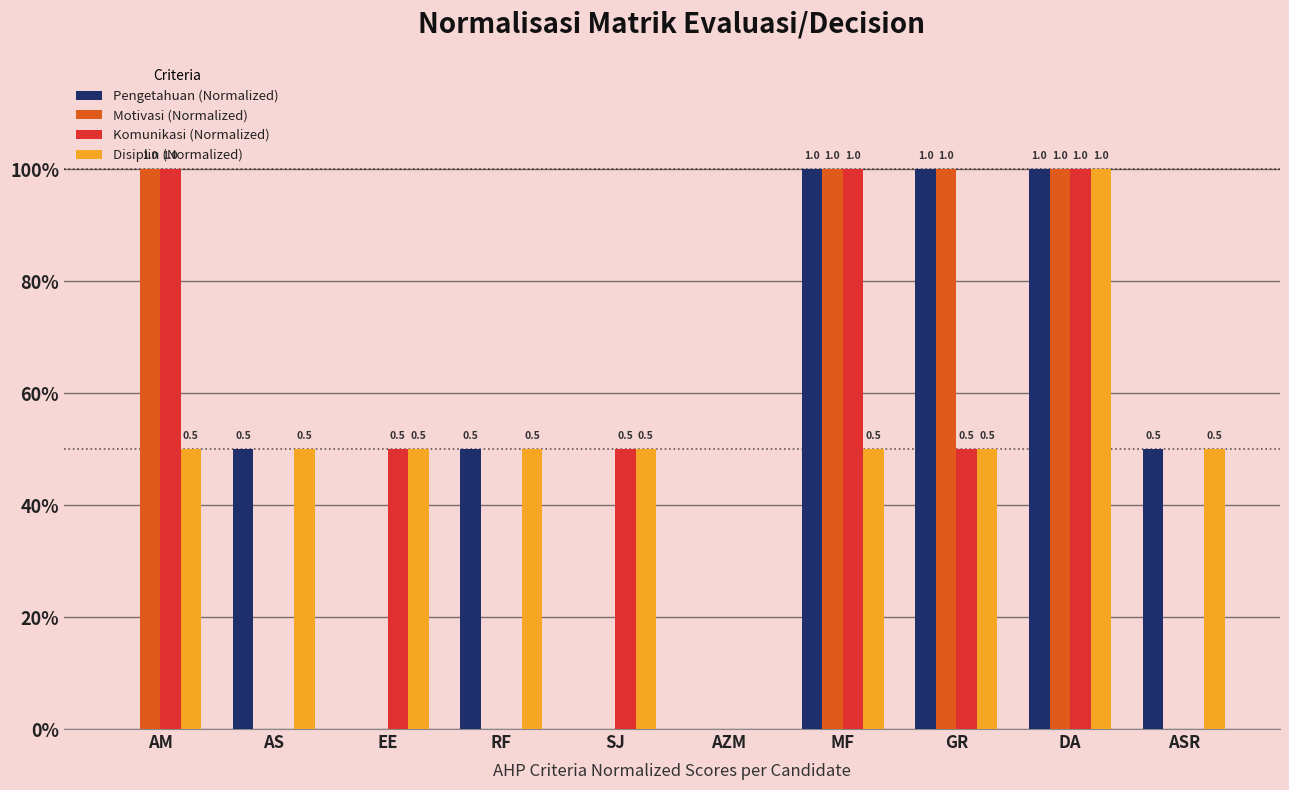

What are all the series names shown in the legend?

Pengetahuan (Normalized), Motivasi (Normalized), Komunikasi (Normalized), Disiplin (Normalized)